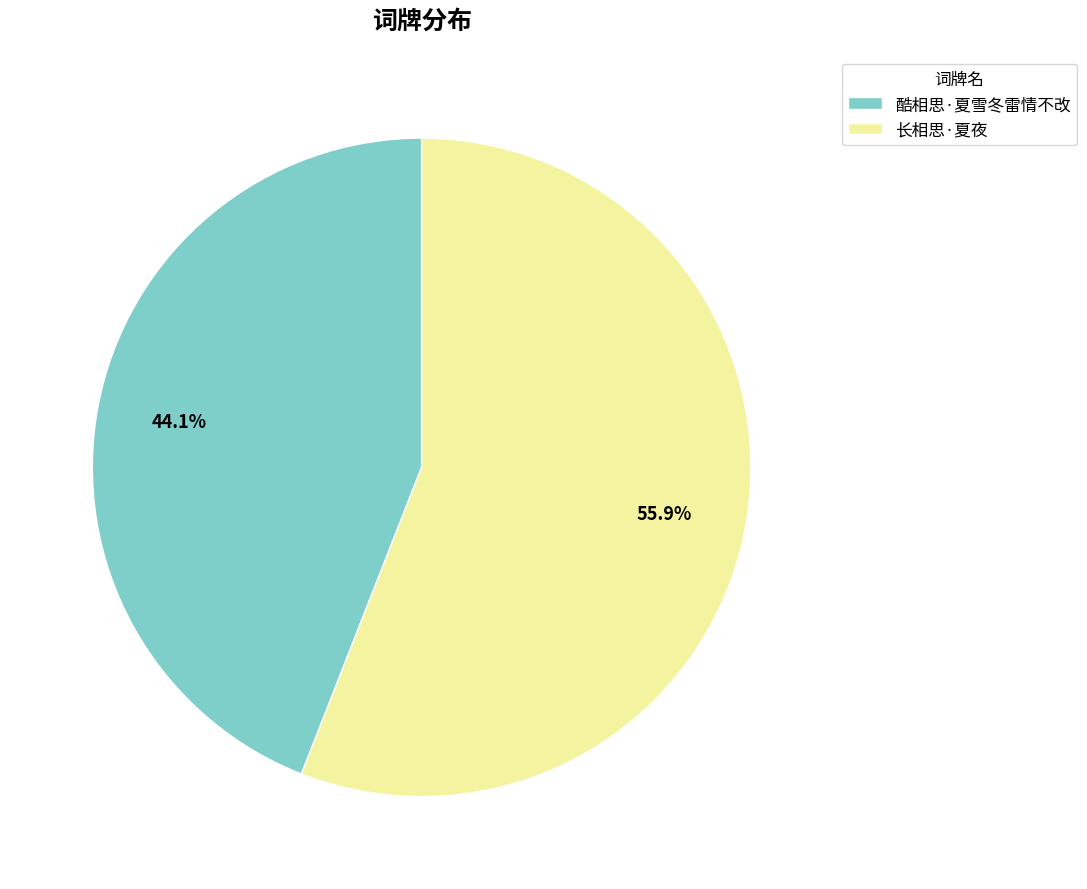

To the nearest percent, what is the average slice percentage?

50%